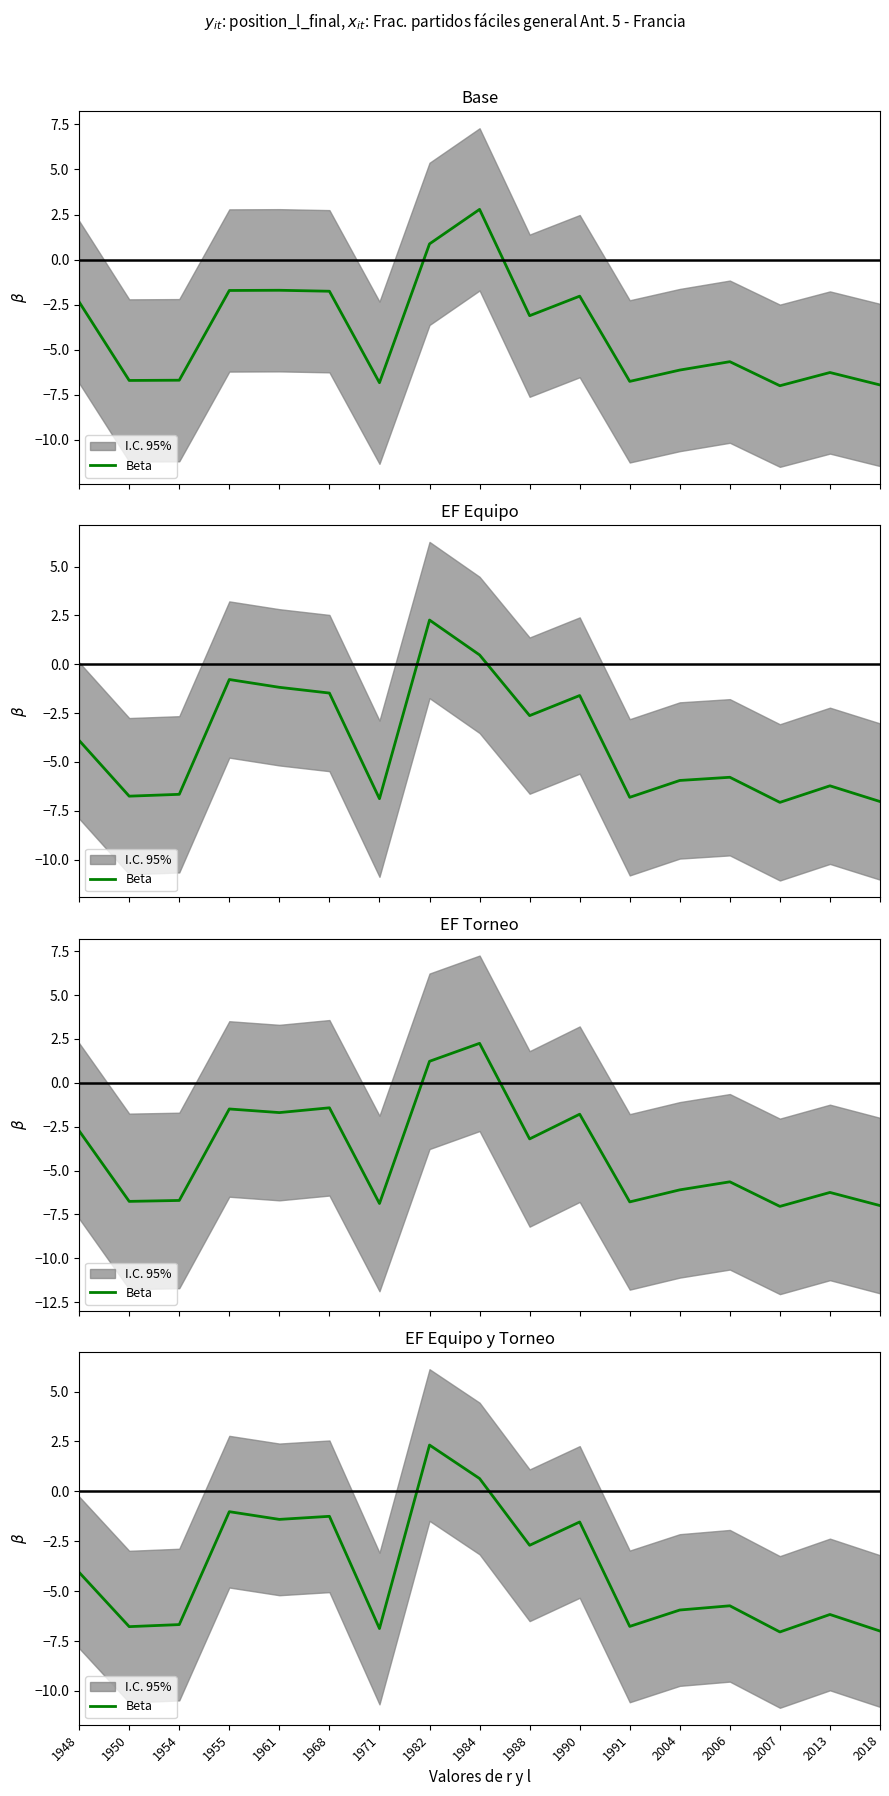

How many interior local peaks (higher than both neighbors) does the data have?

6